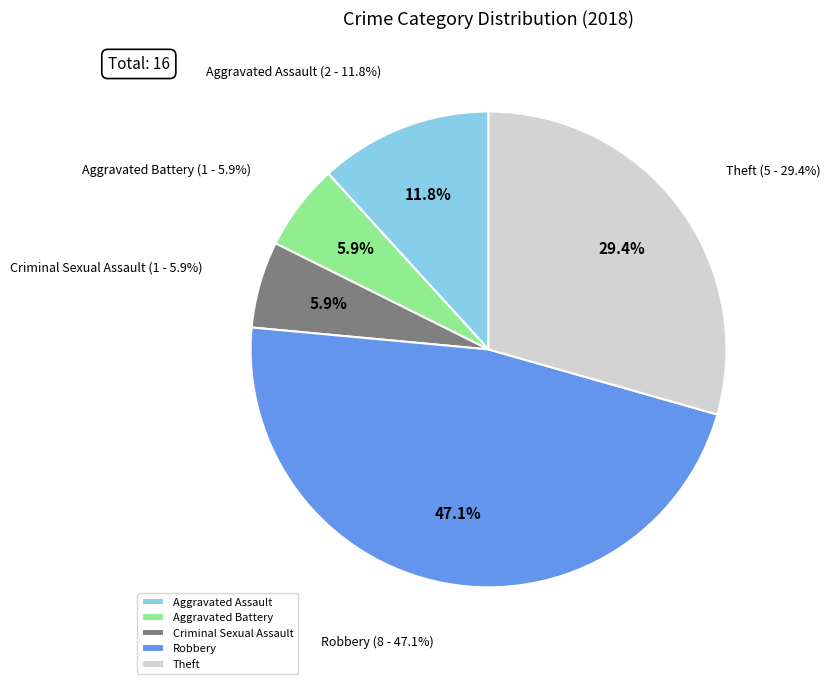

Which category has the biggest portion of the pie?

Robbery